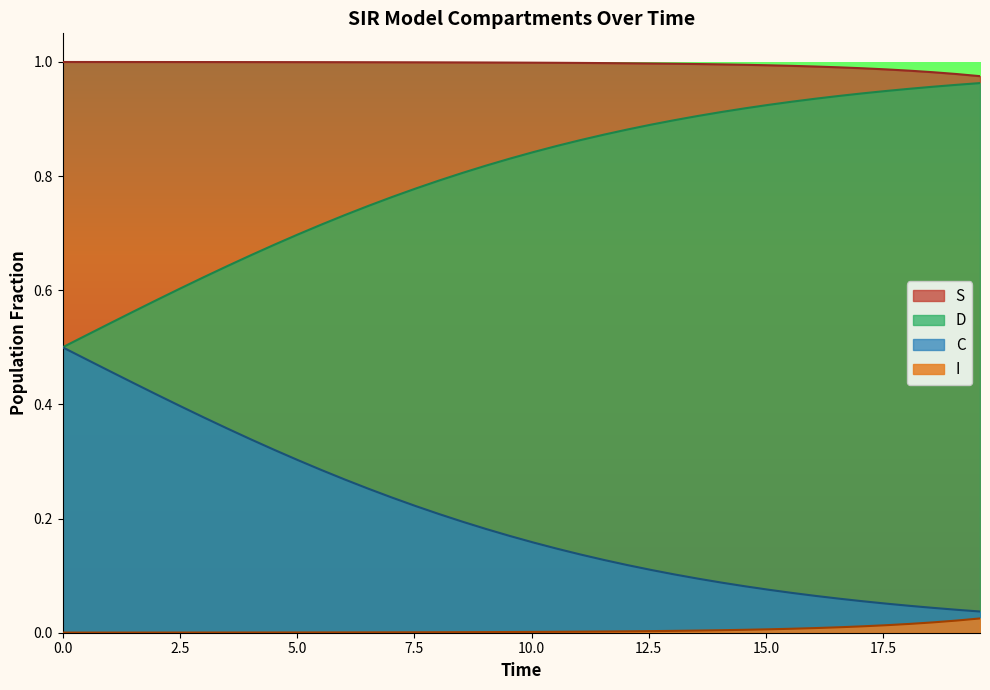

True or false: S and C cross at least once.

False